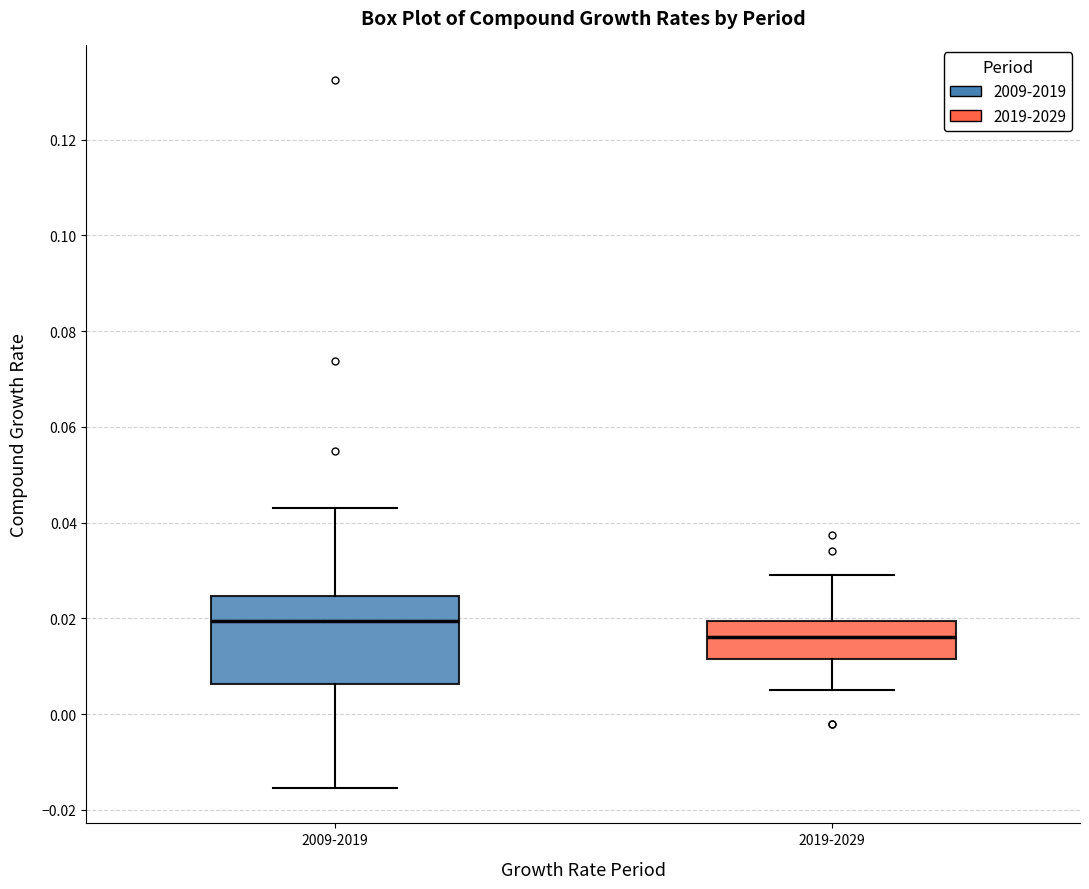

Reading left to right, read every box against the y-axis: the position of its median line, the range the box covers, and the ends of its whiskers. The values are not printed on the chart, so give them approximately, as read against the axis.

2009-2019: median 0.020, box 0.006 to 0.024, whiskers -0.016 to 0.044
2019-2029: median 0.016, box 0.012 to 0.020, whiskers 0.004 to 0.030